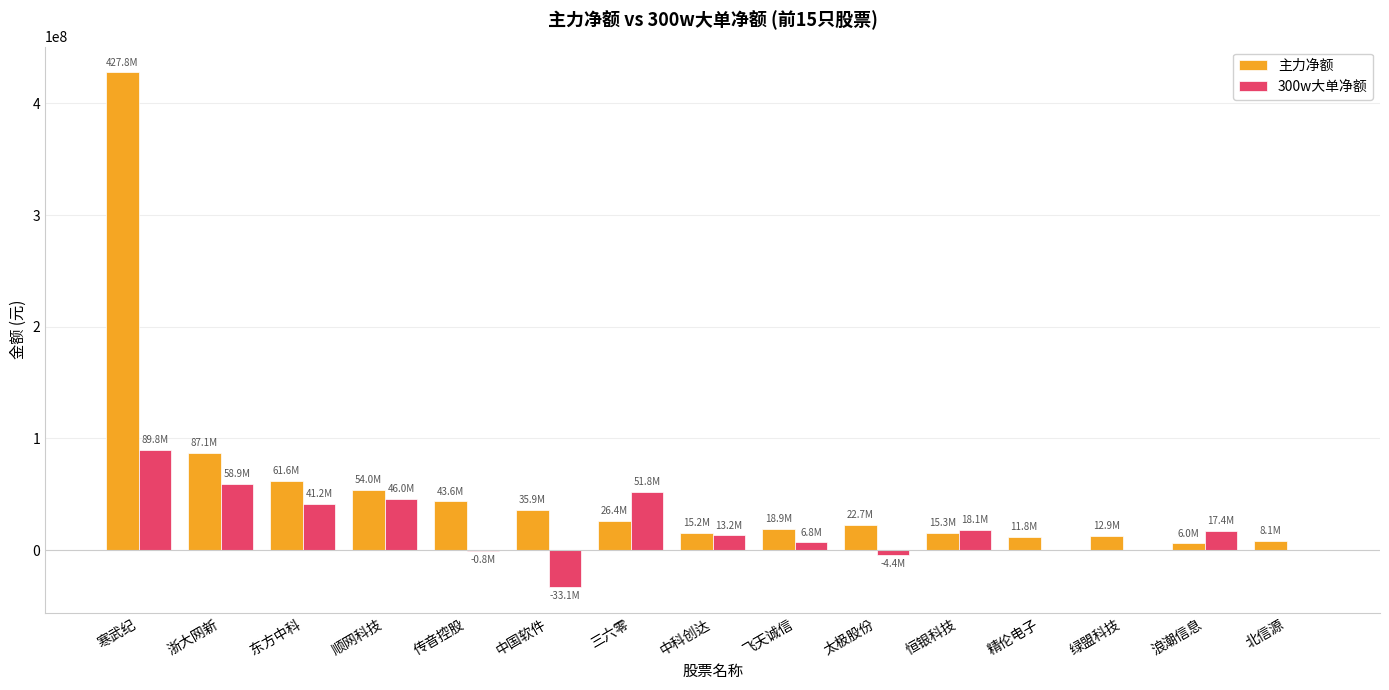

What is the maximum value shown in the chart?

427835464